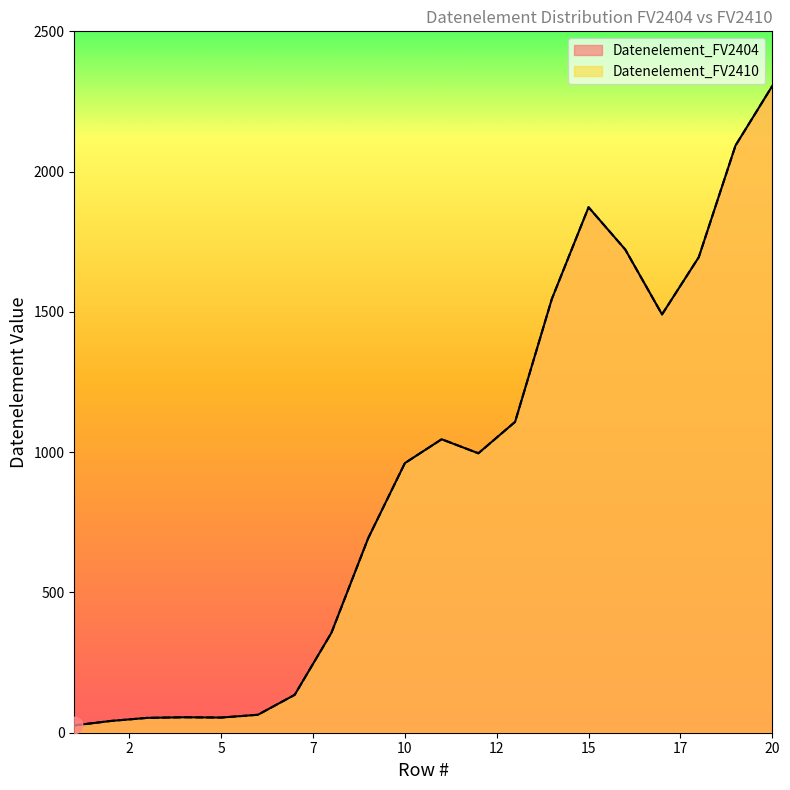

How many values in Datenelement_FV2404 are above zero?

16